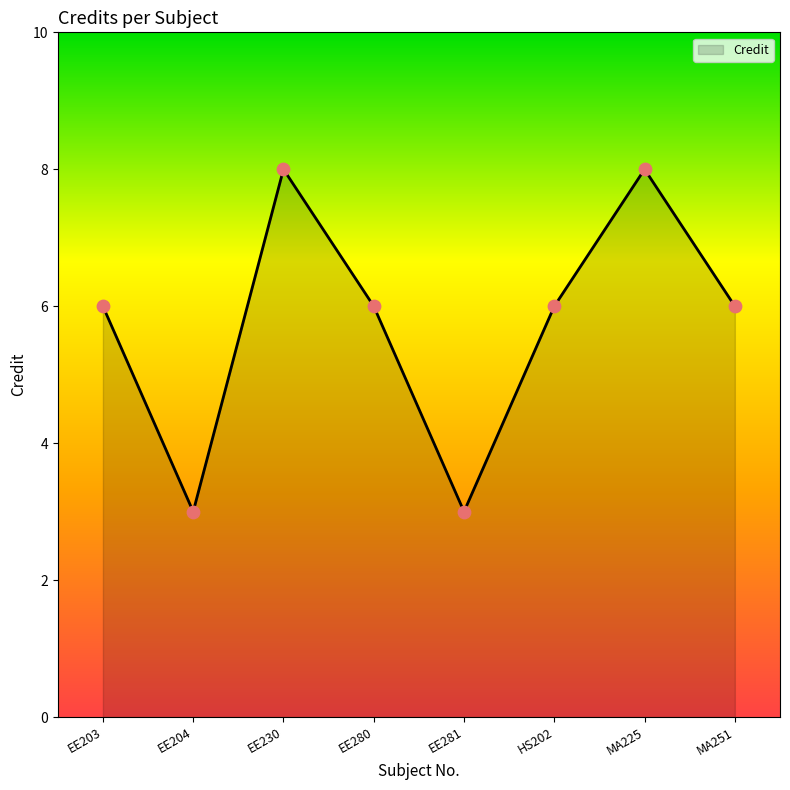

What is the change in value from EE230 to EE280?

-2